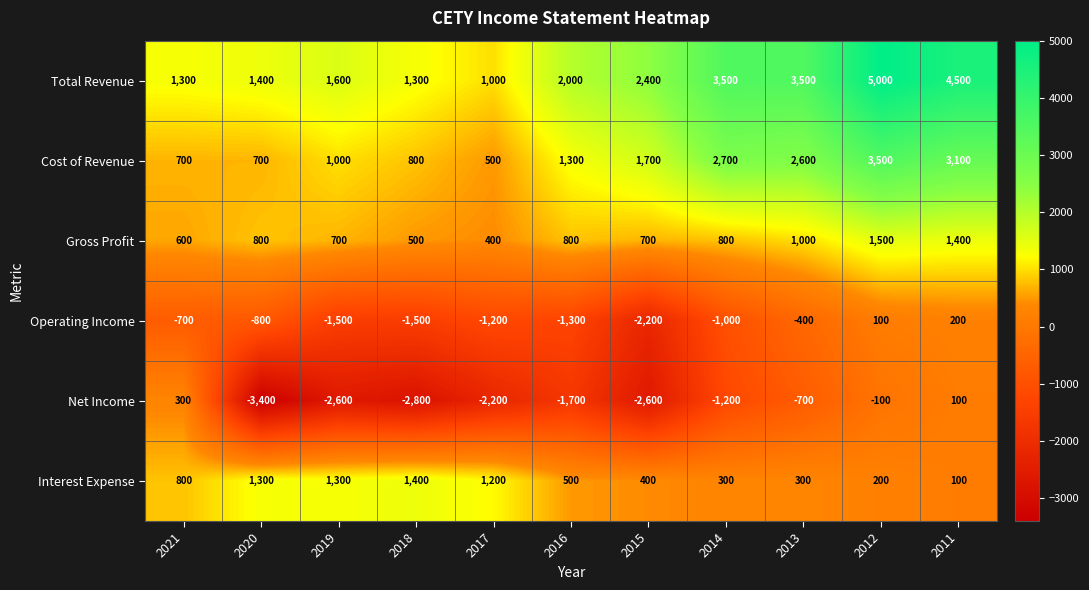

True or false: Total Revenue has a value of 5000 at 2012.

True